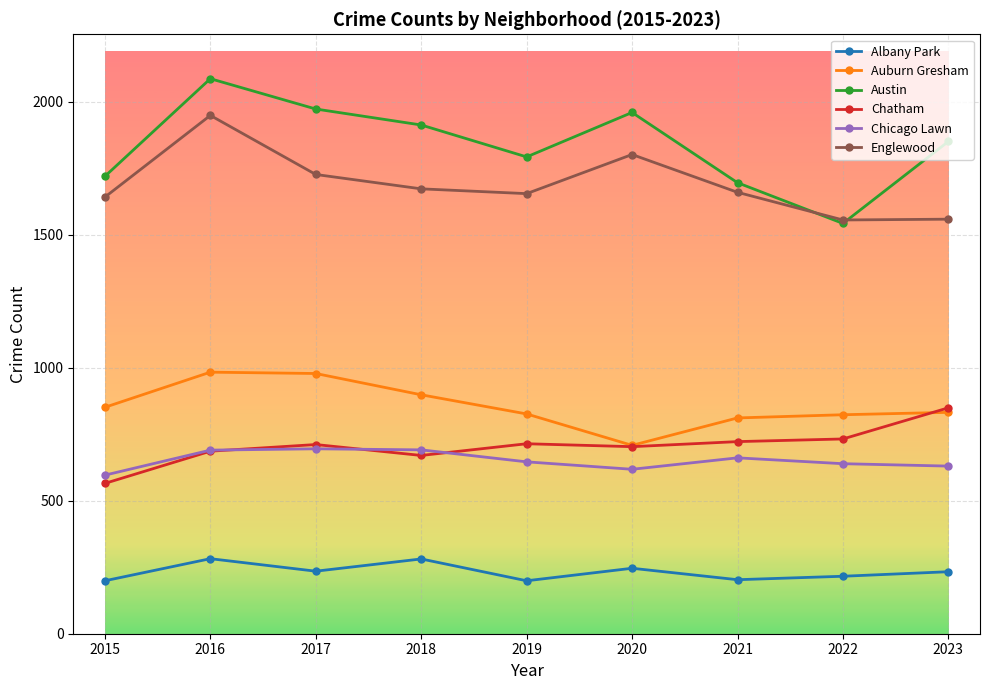

At which category does Albany Park reach its first local valley?

2017